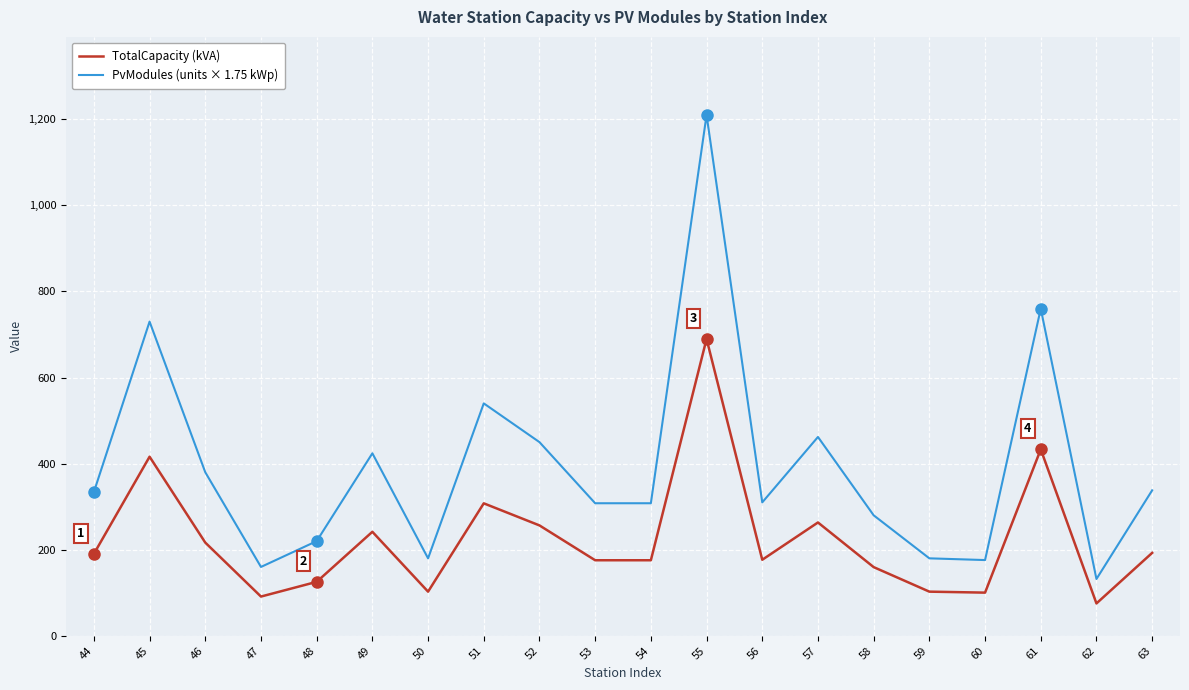

Between 47 and 60, which series saw the biggest shift?

PvModules (units × 1.75 kWp)